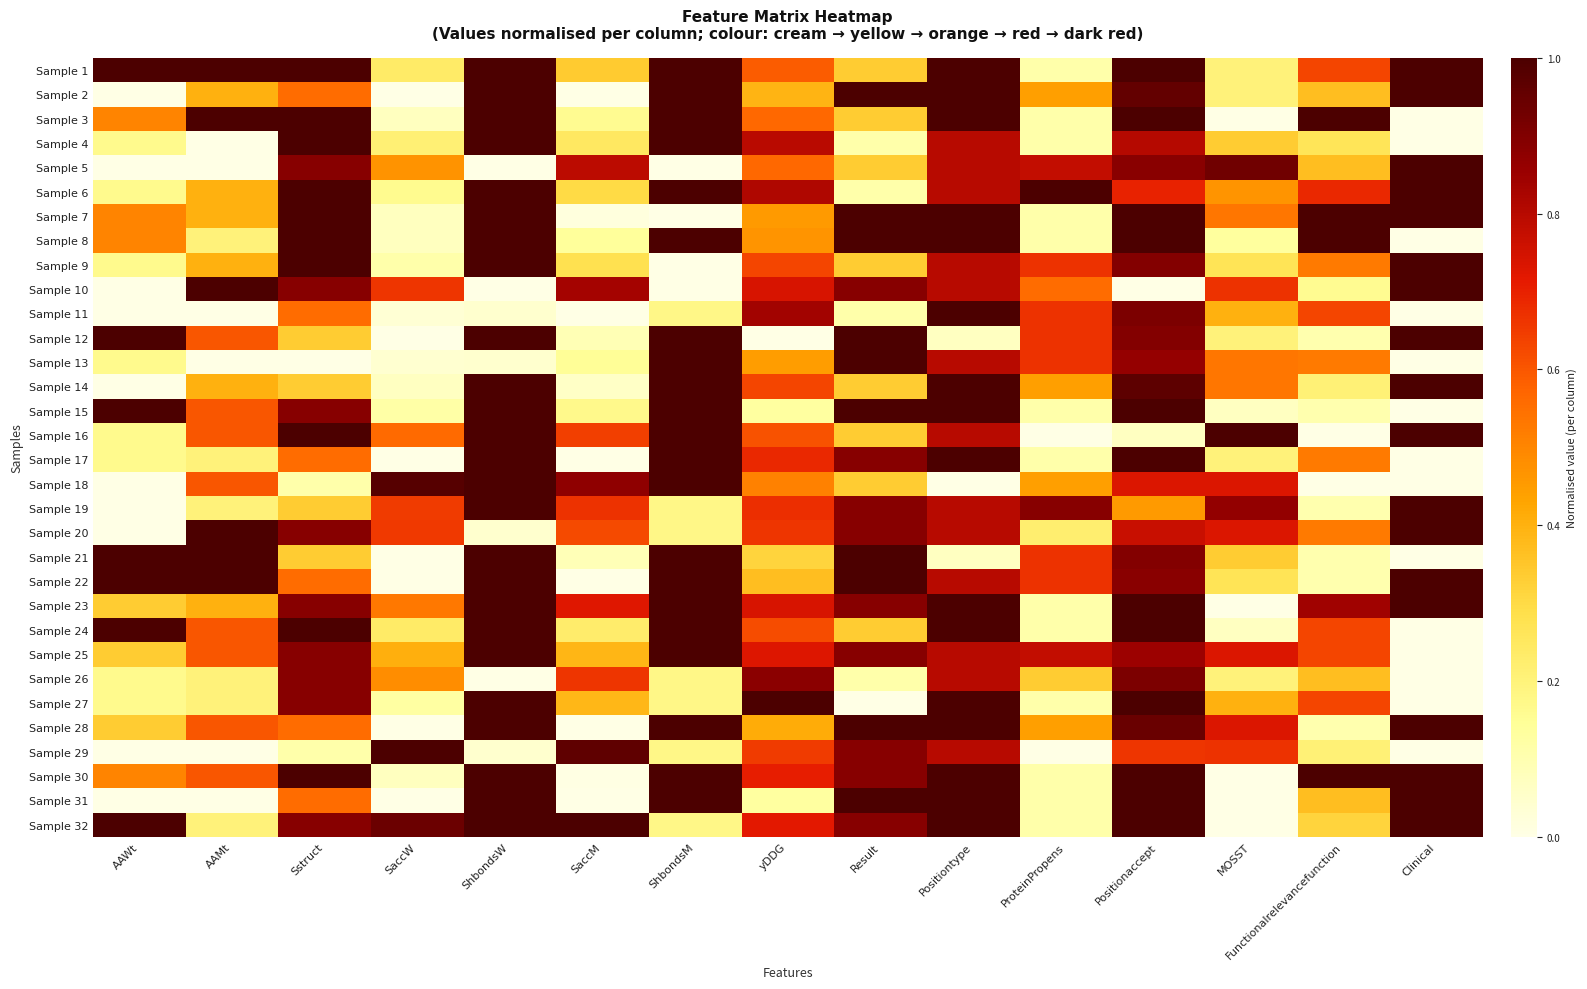

Reading right to left, what are all the values shown in this chart?

Sample 1: Clinical=1.0	Functionalrelevancefunction=0.6	MOSST=0.2	Positionaccept=1.0	ProteinPropens=0.1	Positiontype=1.0	Result=0.3	yDDG=0.6	ShbondsM=1.0	SaccM=0.3	ShbondsW=1.0	SaccW=0.2	Sstruct=1.0	AAMt=1.0	AAWt=1.0
Sample 2: Clinical=1.0	Functionalrelevancefunction=0.4	MOSST=0.2	Positionaccept=1.0	ProteinPropens=0.4	Positiontype=1.0	Result=1.0	yDDG=0.4	ShbondsM=1.0	SaccM=0.0	ShbondsW=1.0	SaccW=0.0	Sstruct=0.6	AAMt=0.4	AAWt=0.0
Sample 3: Clinical=0.0	Functionalrelevancefunction=1.0	MOSST=0.0	Positionaccept=1.0	ProteinPropens=0.1	Positiontype=1.0	Result=0.3	yDDG=0.6	ShbondsM=1.0	SaccM=0.2	ShbondsW=1.0	SaccW=0.1	Sstruct=1.0	AAMt=1.0	AAWt=0.5
Sample 4: Clinical=0.0	Functionalrelevancefunction=0.3	MOSST=0.3	Positionaccept=0.8	ProteinPropens=0.1	Positiontype=0.8	Result=0.1	yDDG=0.8	ShbondsM=1.0	SaccM=0.2	ShbondsW=1.0	SaccW=0.2	Sstruct=1.0	AAMt=0.0	AAWt=0.2
Sample 5: Clinical=1.0	Functionalrelevancefunction=0.4	MOSST=0.9	Positionaccept=0.9	ProteinPropens=0.8	Positiontype=0.8	Result=0.3	yDDG=0.6	ShbondsM=0.0	SaccM=0.8	ShbondsW=0.0	SaccW=0.5	Sstruct=0.9	AAMt=0.0	AAWt=0.0
Sample 6: Clinical=1.0	Functionalrelevancefunction=0.7	MOSST=0.5	Positionaccept=0.7	ProteinPropens=1.0	Positiontype=0.8	Result=0.1	yDDG=0.8	ShbondsM=1.0	SaccM=0.3	ShbondsW=1.0	SaccW=0.2	Sstruct=1.0	AAMt=0.4	AAWt=0.2
Sample 7: Clinical=1.0	Functionalrelevancefunction=1.0	MOSST=0.5	Positionaccept=1.0	ProteinPropens=0.1	Positiontype=1.0	Result=1.0	yDDG=0.5	ShbondsM=0.0	SaccM=0.0	ShbondsW=1.0	SaccW=0.1	Sstruct=1.0	AAMt=0.4	AAWt=0.5
Sample 8: Clinical=0.0	Functionalrelevancefunction=1.0	MOSST=0.1	Positionaccept=1.0	ProteinPropens=0.1	Positiontype=1.0	Result=1.0	yDDG=0.5	ShbondsM=1.0	SaccM=0.1	ShbondsW=1.0	SaccW=0.1	Sstruct=1.0	AAMt=0.2	AAWt=0.5
Sample 9: Clinical=1.0	Functionalrelevancefunction=0.5	MOSST=0.3	Positionaccept=0.9	ProteinPropens=0.7	Positiontype=0.8	Result=0.3	yDDG=0.6	ShbondsM=0.0	SaccM=0.3	ShbondsW=1.0	SaccW=0.1	Sstruct=1.0	AAMt=0.4	AAWt=0.2
Sample 10: Clinical=1.0	Functionalrelevancefunction=0.2	MOSST=0.7	Positionaccept=0.0	ProteinPropens=0.6	Positiontype=0.8	Result=0.9	yDDG=0.7	ShbondsM=0.0	SaccM=0.8	ShbondsW=0.0	SaccW=0.7	Sstruct=0.9	AAMt=1.0	AAWt=0.0
Sample 11: Clinical=0.0	Functionalrelevancefunction=0.6	MOSST=0.4	Positionaccept=0.9	ProteinPropens=0.7	Positiontype=1.0	Result=0.1	yDDG=0.8	ShbondsM=0.2	SaccM=0.0	ShbondsW=0.0	SaccW=0.0	Sstruct=0.6	AAMt=0.0	AAWt=0.0
Sample 12: Clinical=1.0	Functionalrelevancefunction=0.1	MOSST=0.2	Positionaccept=0.9	ProteinPropens=0.7	Positiontype=0.1	Result=1.0	yDDG=0.0	ShbondsM=1.0	SaccM=0.1	ShbondsW=1.0	SaccW=0.0	Sstruct=0.3	AAMt=0.6	AAWt=1.0
Sample 13: Clinical=0.0	Functionalrelevancefunction=0.5	MOSST=0.5	Positionaccept=0.9	ProteinPropens=0.7	Positiontype=0.8	Result=1.0	yDDG=0.4	ShbondsM=1.0	SaccM=0.1	ShbondsW=0.0	SaccW=0.0	Sstruct=0.0	AAMt=0.0	AAWt=0.2
Sample 14: Clinical=1.0	Functionalrelevancefunction=0.2	MOSST=0.5	Positionaccept=1.0	ProteinPropens=0.4	Positiontype=1.0	Result=0.3	yDDG=0.6	ShbondsM=1.0	SaccM=0.1	ShbondsW=1.0	SaccW=0.1	Sstruct=0.3	AAMt=0.4	AAWt=0.0
Sample 15: Clinical=0.0	Functionalrelevancefunction=0.1	MOSST=0.1	Positionaccept=1.0	ProteinPropens=0.1	Positiontype=1.0	Result=1.0	yDDG=0.1	ShbondsM=1.0	SaccM=0.2	ShbondsW=1.0	SaccW=0.1	Sstruct=0.9	AAMt=0.6	AAWt=1.0
Sample 16: Clinical=1.0	Functionalrelevancefunction=0.0	MOSST=1.0	Positionaccept=0.1	ProteinPropens=0.0	Positiontype=0.8	Result=0.3	yDDG=0.6	ShbondsM=1.0	SaccM=0.6	ShbondsW=1.0	SaccW=0.6	Sstruct=1.0	AAMt=0.6	AAWt=0.2
Sample 17: Clinical=0.0	Functionalrelevancefunction=0.5	MOSST=0.2	Positionaccept=1.0	ProteinPropens=0.1	Positiontype=1.0	Result=0.9	yDDG=0.7	ShbondsM=1.0	SaccM=0.0	ShbondsW=1.0	SaccW=0.0	Sstruct=0.6	AAMt=0.2	AAWt=0.2
Sample 18: Clinical=0.0	Functionalrelevancefunction=0.0	MOSST=0.7	Positionaccept=0.7	ProteinPropens=0.4	Positiontype=0.0	Result=0.3	yDDG=0.5	ShbondsM=1.0	SaccM=0.9	ShbondsW=1.0	SaccW=1.0	Sstruct=0.1	AAMt=0.6	AAWt=0.0
Sample 19: Clinical=1.0	Functionalrelevancefunction=0.1	MOSST=0.9	Positionaccept=0.5	ProteinPropens=0.9	Positiontype=0.8	Result=0.9	yDDG=0.7	ShbondsM=0.2	SaccM=0.7	ShbondsW=1.0	SaccW=0.7	Sstruct=0.3	AAMt=0.2	AAWt=0.0
Sample 20: Clinical=1.0	Functionalrelevancefunction=0.5	MOSST=0.7	Positionaccept=0.8	ProteinPropens=0.2	Positiontype=0.8	Result=0.9	yDDG=0.7	ShbondsM=0.2	SaccM=0.6	ShbondsW=0.0	SaccW=0.7	Sstruct=0.9	AAMt=1.0	AAWt=0.0
Sample 21: Clinical=0.0	Functionalrelevancefunction=0.1	MOSST=0.3	Positionaccept=0.9	ProteinPropens=0.7	Positiontype=0.1	Result=1.0	yDDG=0.3	ShbondsM=1.0	SaccM=0.1	ShbondsW=1.0	SaccW=0.0	Sstruct=0.3	AAMt=1.0	AAWt=1.0
Sample 22: Clinical=1.0	Functionalrelevancefunction=0.1	MOSST=0.3	Positionaccept=0.9	ProteinPropens=0.7	Positiontype=0.8	Result=1.0	yDDG=0.4	ShbondsM=1.0	SaccM=0.0	ShbondsW=1.0	SaccW=0.0	Sstruct=0.6	AAMt=1.0	AAWt=1.0
Sample 23: Clinical=1.0	Functionalrelevancefunction=0.8	MOSST=0.0	Positionaccept=1.0	ProteinPropens=0.1	Positiontype=1.0	Result=0.9	yDDG=0.7	ShbondsM=1.0	SaccM=0.7	ShbondsW=1.0	SaccW=0.5	Sstruct=0.9	AAMt=0.4	AAWt=0.3
Sample 24: Clinical=0.0	Functionalrelevancefunction=0.6	MOSST=0.1	Positionaccept=1.0	ProteinPropens=0.1	Positiontype=1.0	Result=0.3	yDDG=0.6	ShbondsM=1.0	SaccM=0.2	ShbondsW=1.0	SaccW=0.2	Sstruct=1.0	AAMt=0.6	AAWt=1.0
Sample 25: Clinical=0.0	Functionalrelevancefunction=0.6	MOSST=0.7	Positionaccept=0.8	ProteinPropens=0.8	Positiontype=0.8	Result=0.9	yDDG=0.7	ShbondsM=1.0	SaccM=0.4	ShbondsW=1.0	SaccW=0.4	Sstruct=0.9	AAMt=0.6	AAWt=0.3
Sample 26: Clinical=0.0	Functionalrelevancefunction=0.4	MOSST=0.2	Positionaccept=0.9	ProteinPropens=0.3	Positiontype=0.8	Result=0.1	yDDG=0.9	ShbondsM=0.2	SaccM=0.7	ShbondsW=0.0	SaccW=0.5	Sstruct=0.9	AAMt=0.2	AAWt=0.2
Sample 27: Clinical=0.0	Functionalrelevancefunction=0.6	MOSST=0.4	Positionaccept=1.0	ProteinPropens=0.1	Positiontype=1.0	Result=0.0	yDDG=1.0	ShbondsM=0.2	SaccM=0.4	ShbondsW=1.0	SaccW=0.1	Sstruct=0.9	AAMt=0.2	AAWt=0.2
Sample 28: Clinical=1.0	Functionalrelevancefunction=0.1	MOSST=0.7	Positionaccept=0.9	ProteinPropens=0.4	Positiontype=1.0	Result=1.0	yDDG=0.4	ShbondsM=1.0	SaccM=0.0	ShbondsW=1.0	SaccW=0.0	Sstruct=0.6	AAMt=0.6	AAWt=0.3
Sample 29: Clinical=0.0	Functionalrelevancefunction=0.2	MOSST=0.7	Positionaccept=0.7	ProteinPropens=0.0	Positiontype=0.8	Result=0.9	yDDG=0.7	ShbondsM=0.2	SaccM=1.0	ShbondsW=0.0	SaccW=1.0	Sstruct=0.1	AAMt=0.0	AAWt=0.0
Sample 30: Clinical=1.0	Functionalrelevancefunction=1.0	MOSST=0.0	Positionaccept=1.0	ProteinPropens=0.1	Positiontype=1.0	Result=0.9	yDDG=0.7	ShbondsM=1.0	SaccM=0.0	ShbondsW=1.0	SaccW=0.1	Sstruct=1.0	AAMt=0.6	AAWt=0.5
Sample 31: Clinical=1.0	Functionalrelevancefunction=0.4	MOSST=0.0	Positionaccept=1.0	ProteinPropens=0.1	Positiontype=1.0	Result=1.0	yDDG=0.1	ShbondsM=1.0	SaccM=0.0	ShbondsW=1.0	SaccW=0.0	Sstruct=0.6	AAMt=0.0	AAWt=0.0
Sample 32: Clinical=1.0	Functionalrelevancefunction=0.3	MOSST=0.0	Positionaccept=1.0	ProteinPropens=0.1	Positiontype=1.0	Result=0.9	yDDG=0.7	ShbondsM=0.2	SaccM=1.0	ShbondsW=1.0	SaccW=0.9	Sstruct=0.9	AAMt=0.2	AAWt=1.0